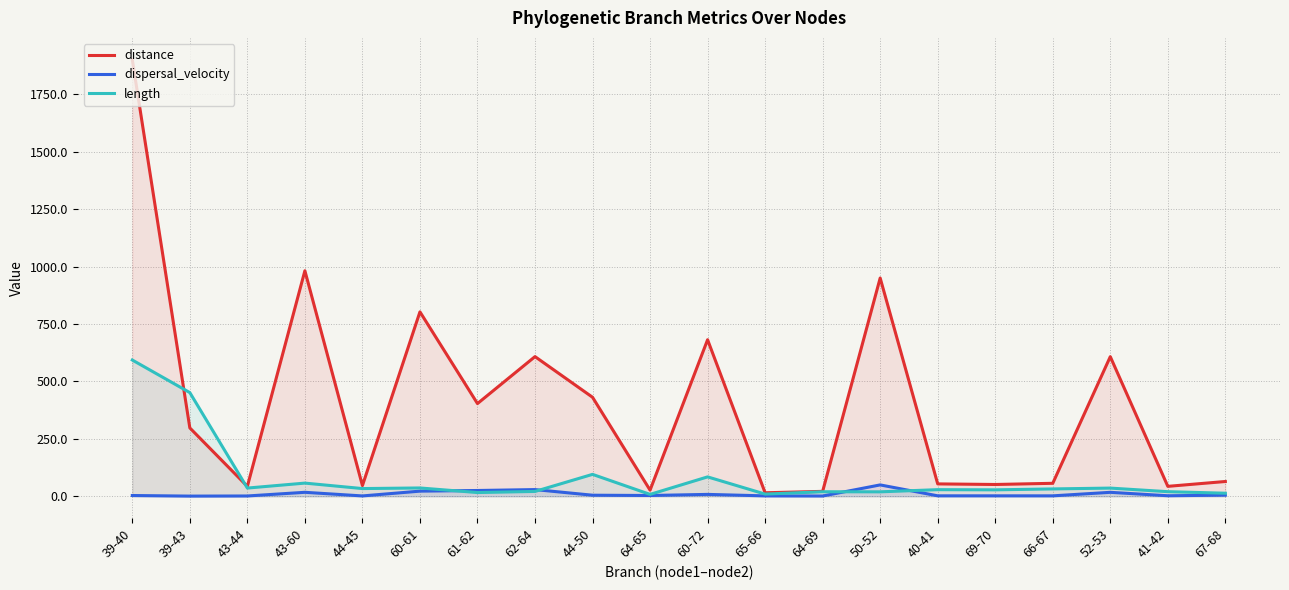

The distance series shows 15.2 at 65-66. True or false?

True